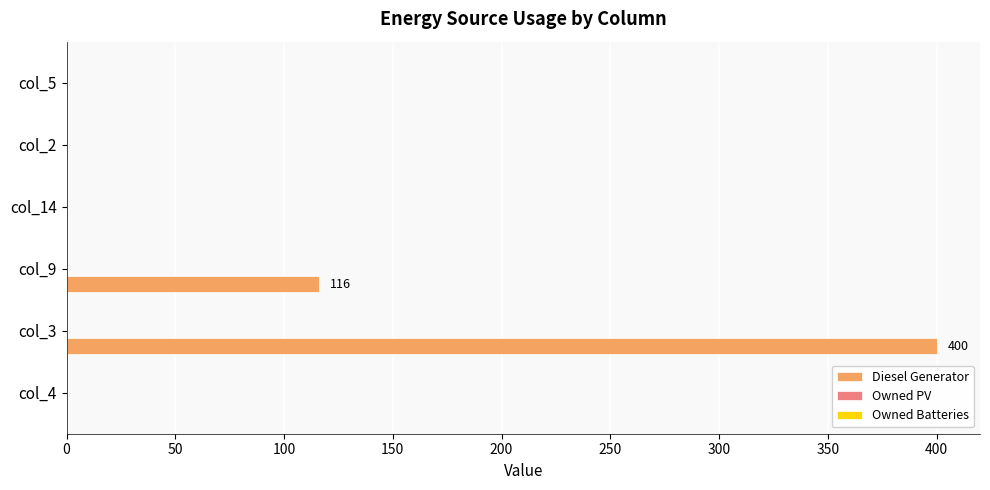

What is the maximum value shown in the chart?

400